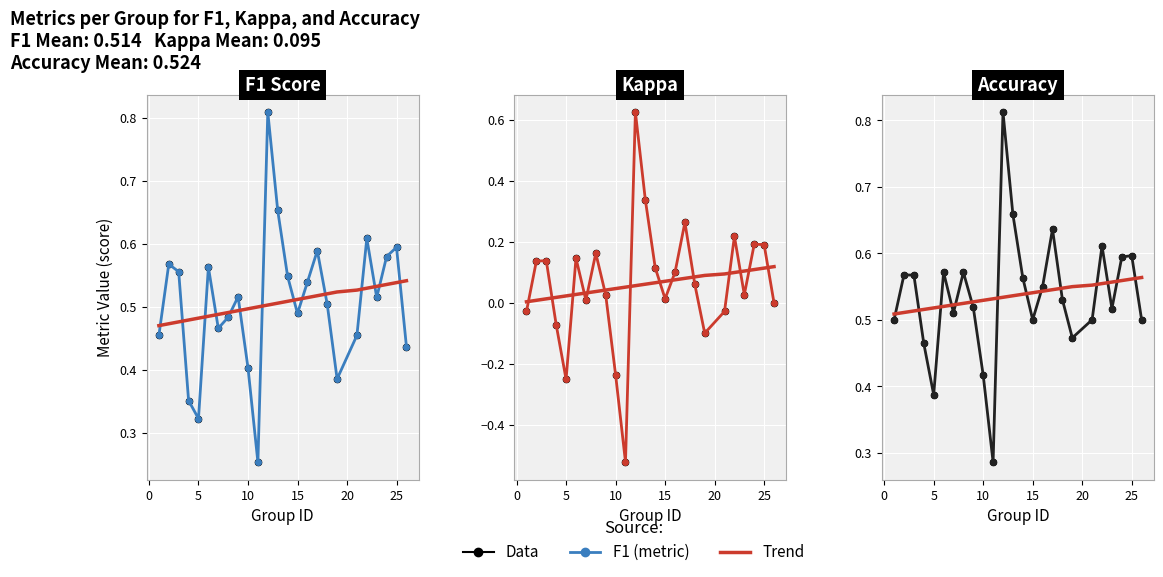

Is it true that kappa equals -0.2 at 11?

False